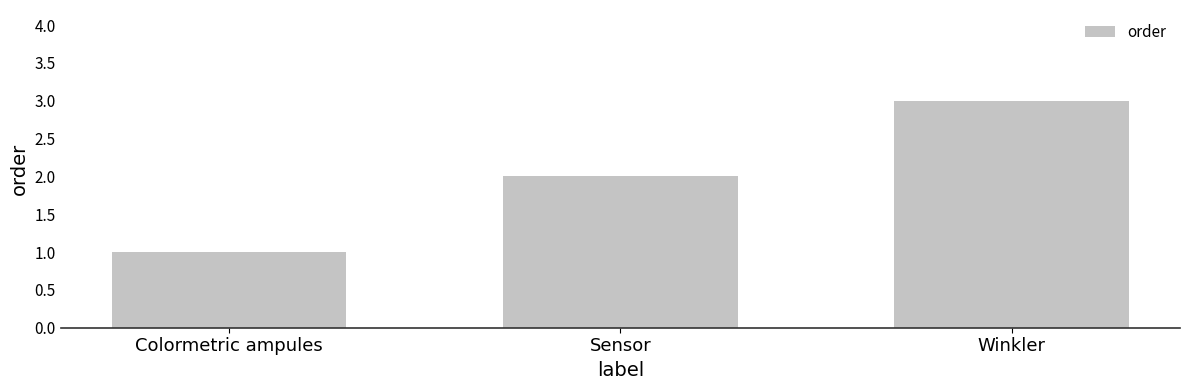

How many values are between 1 and 3?

3